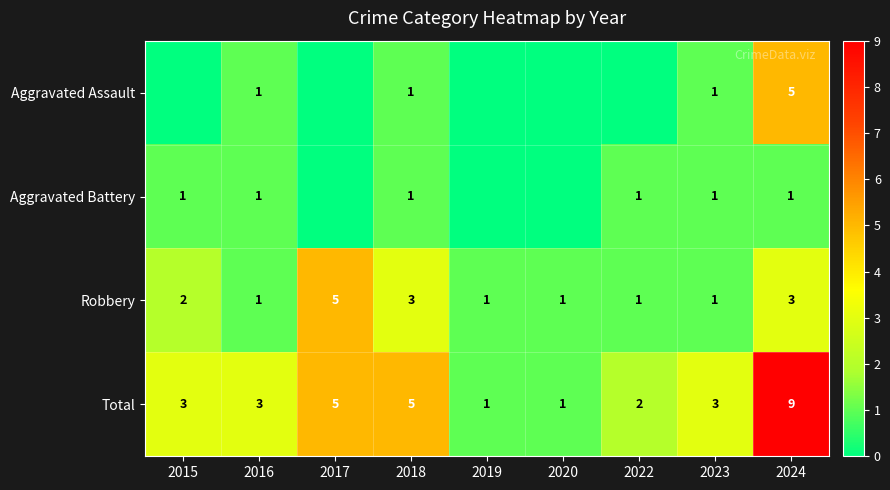

Which series changed the most between 2016 and 2024?

Total